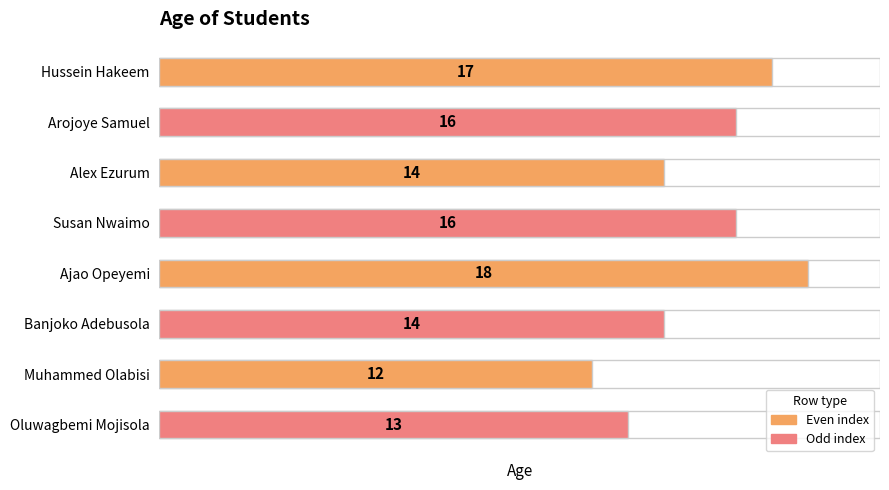

Does the chart contain any negative values?

No